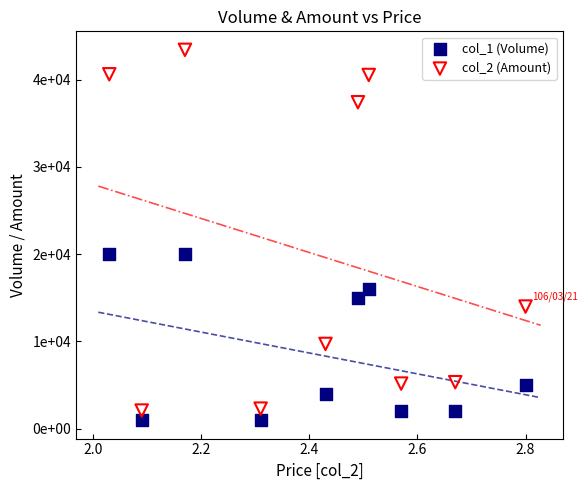

Which series contains the lowest Y value?

col_1 (Volume)